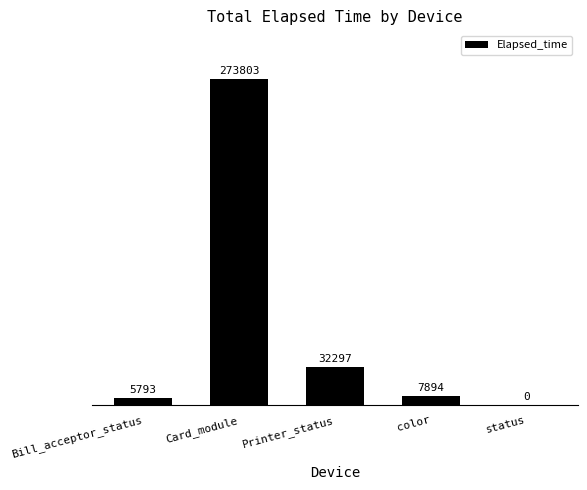

How many values are above zero?

4